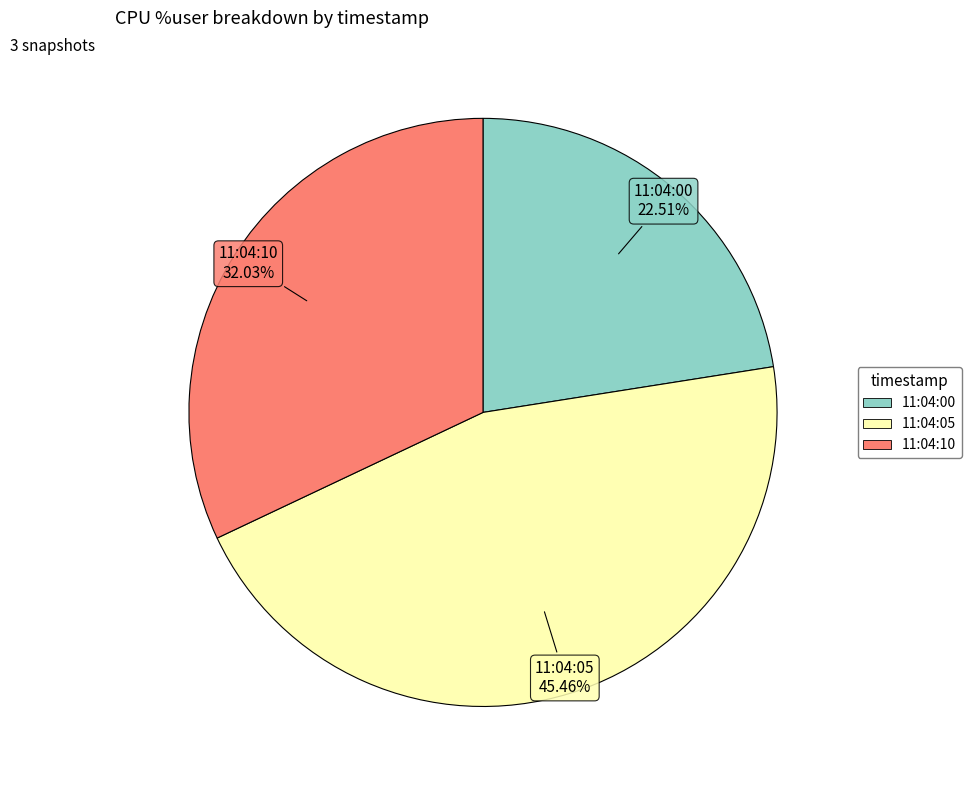

Which has a higher value, 11:04:10 or 11:04:05?

11:04:05